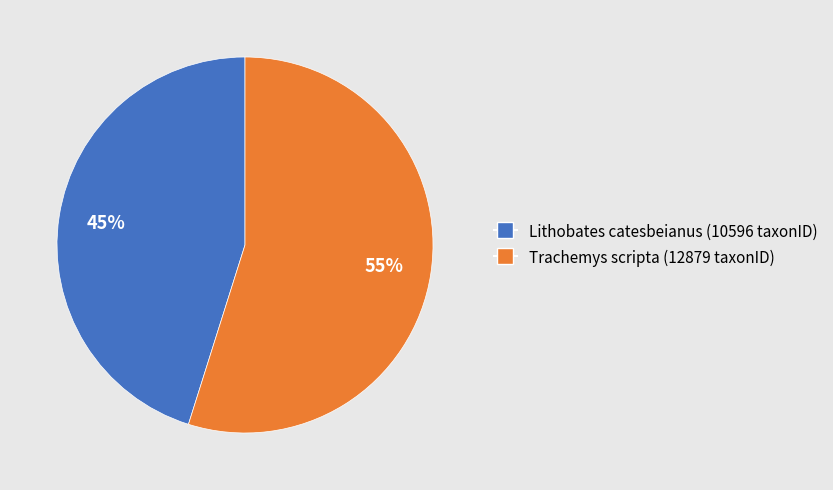

To the nearest percent, what is the difference between the Lithobates catesbeianus and Trachemys scripta slice percentages?

10%